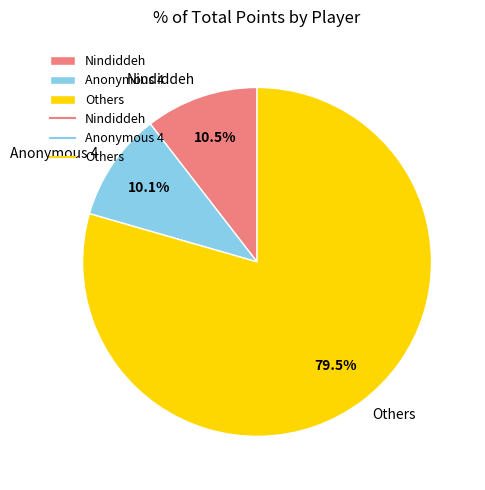

Combined, do Nindiddeh and Others account for over 50%?

Yes